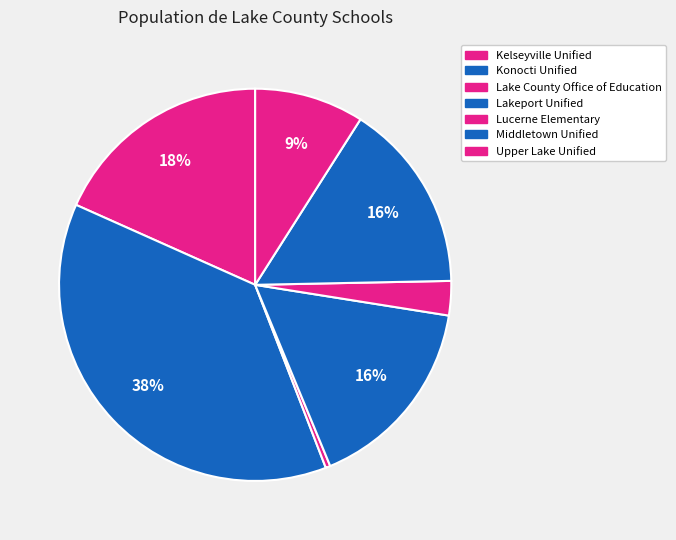

Which slice is the largest?

Konocti Unified